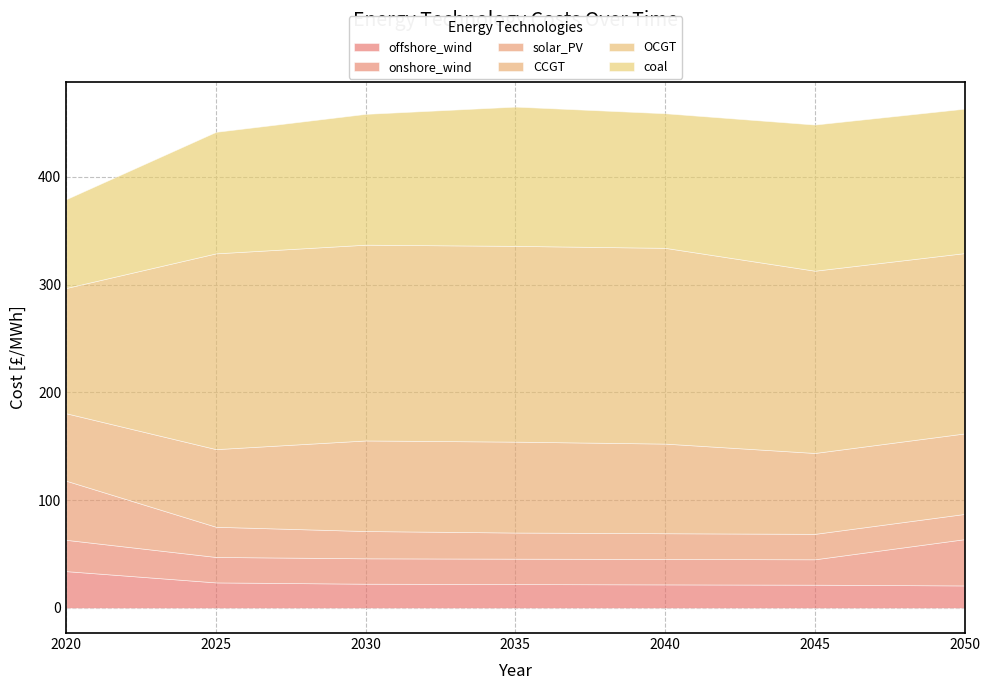

At which category is the sum across all series the highest?

2035